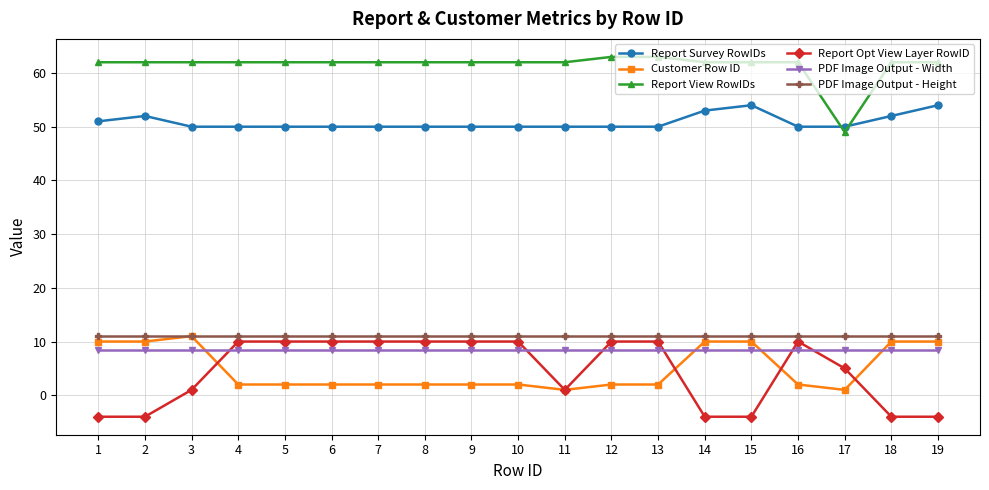

What is the maximum value for Report View RowIDs?

63.0